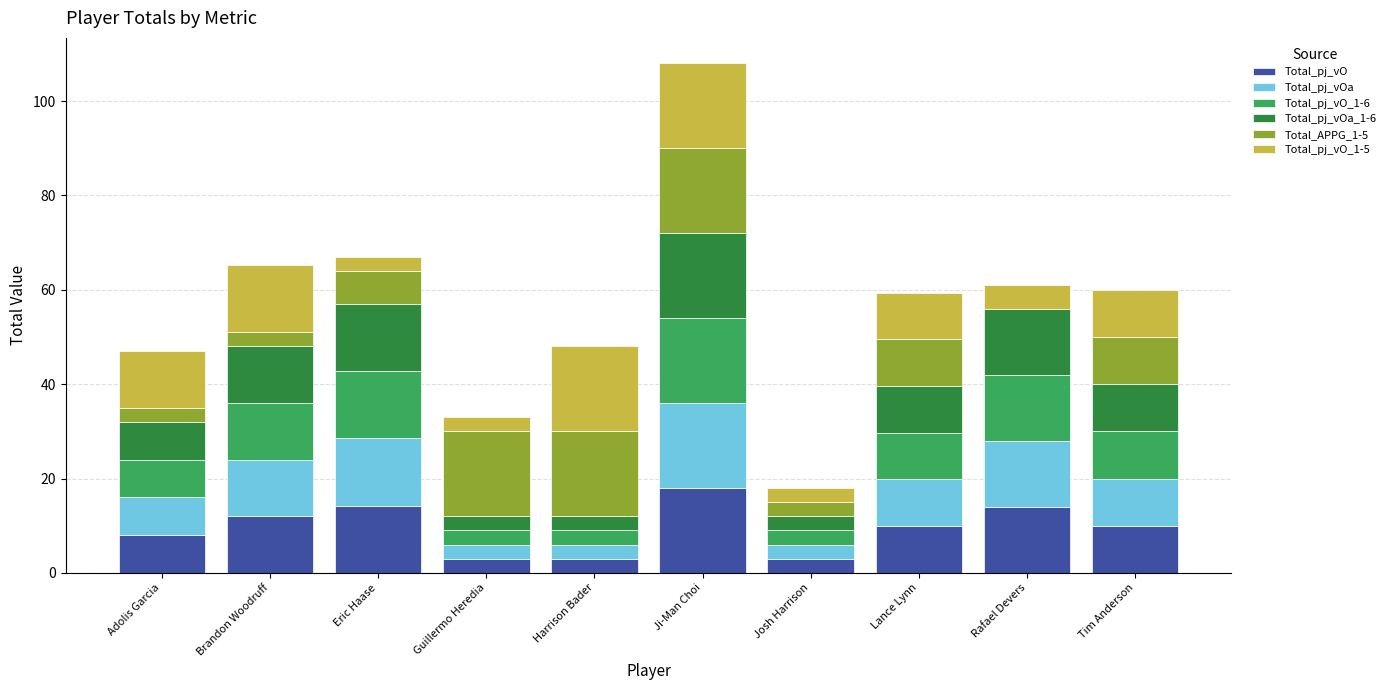

What are all the series names shown in the legend?

Total_pj_vO, Total_pj_vOa, Total_pj_vO_1-6, Total_pj_vOa_1-6, Total_APPG_1-5, Total_pj_vO_1-5